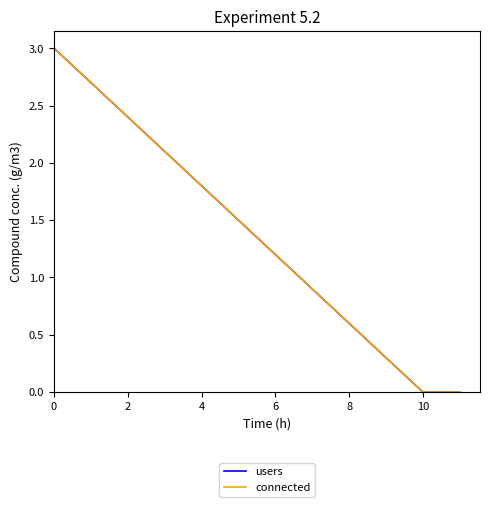

Is this an area chart (filled region under the line)?

No